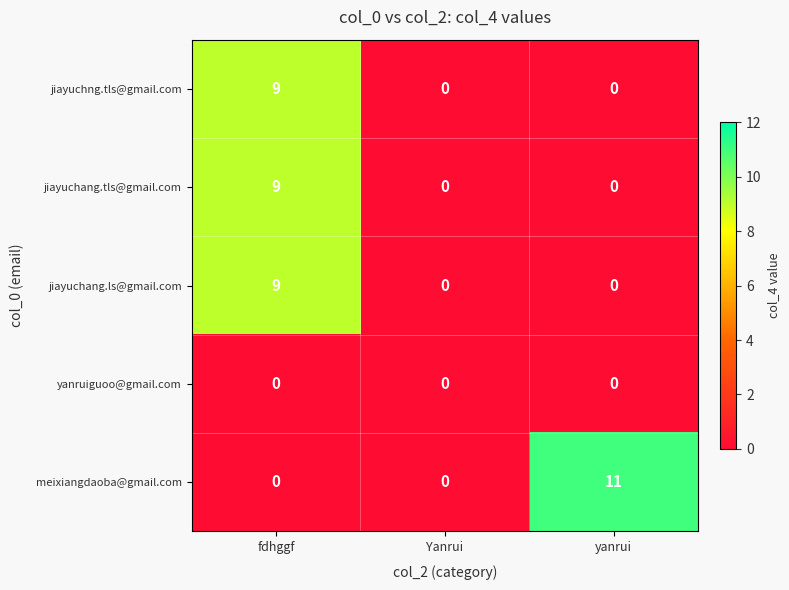

Is it true that jiayuchang.tls@gmail.com equals 15 at fdhggf?

False